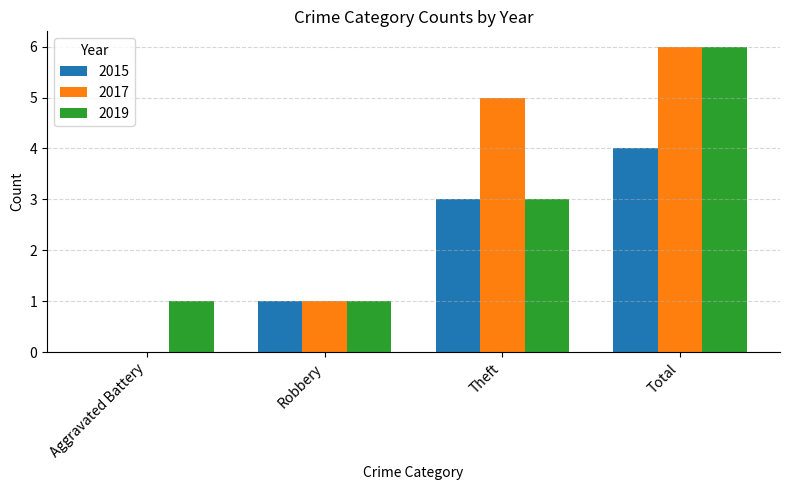

The value of 2019 at Total is 9. True or false?

False